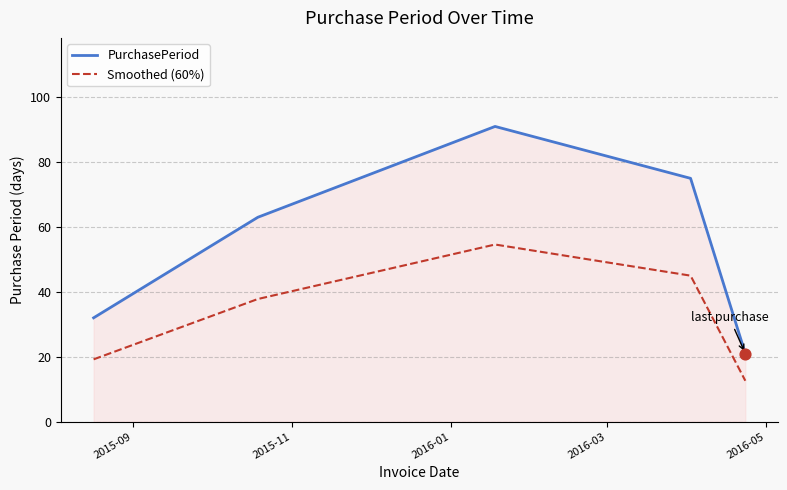

What are all the series names shown in the legend?

PurchasePeriod, Smoothed (60%)